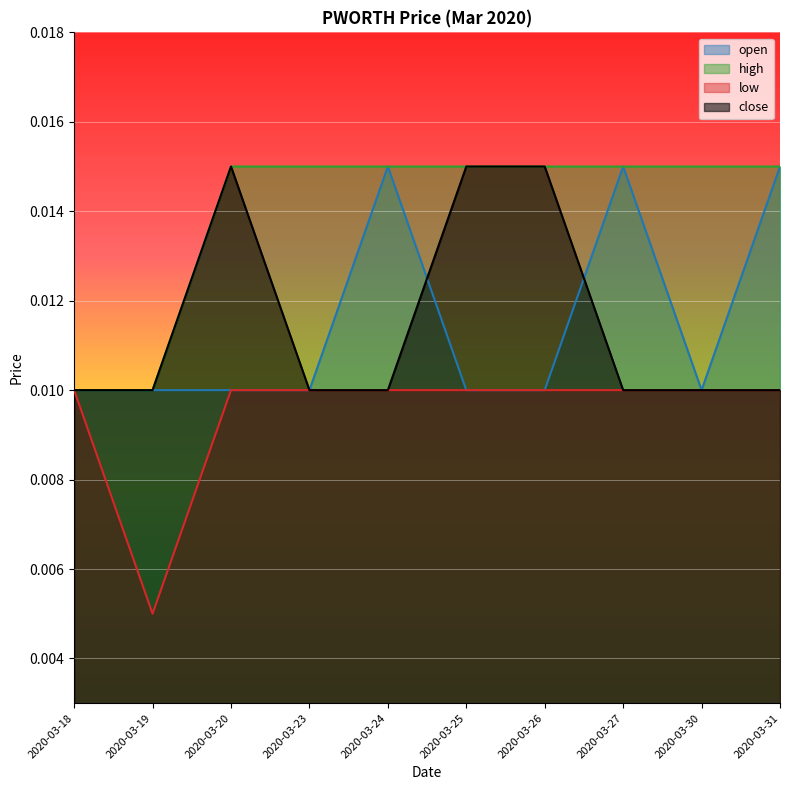

What is the sum of all high values?

0.1